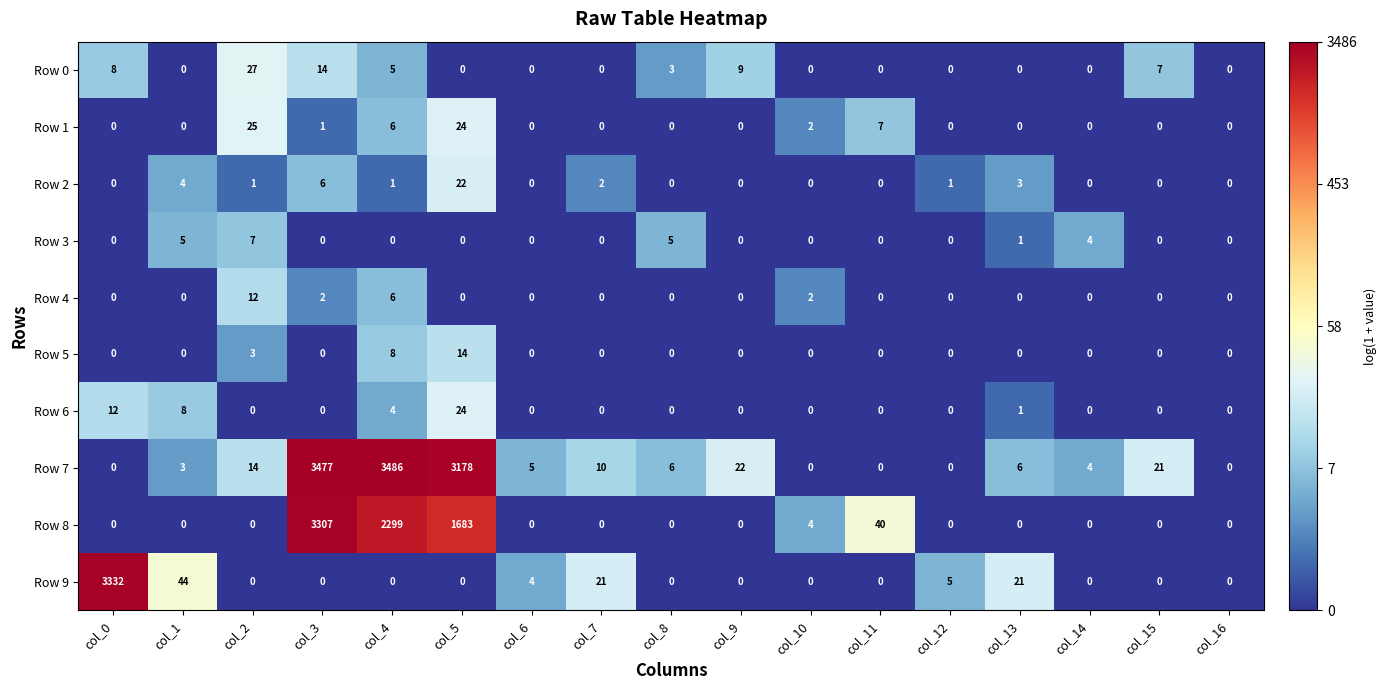

What is the difference between the second highest and minimum values in the Row 5 series?

8